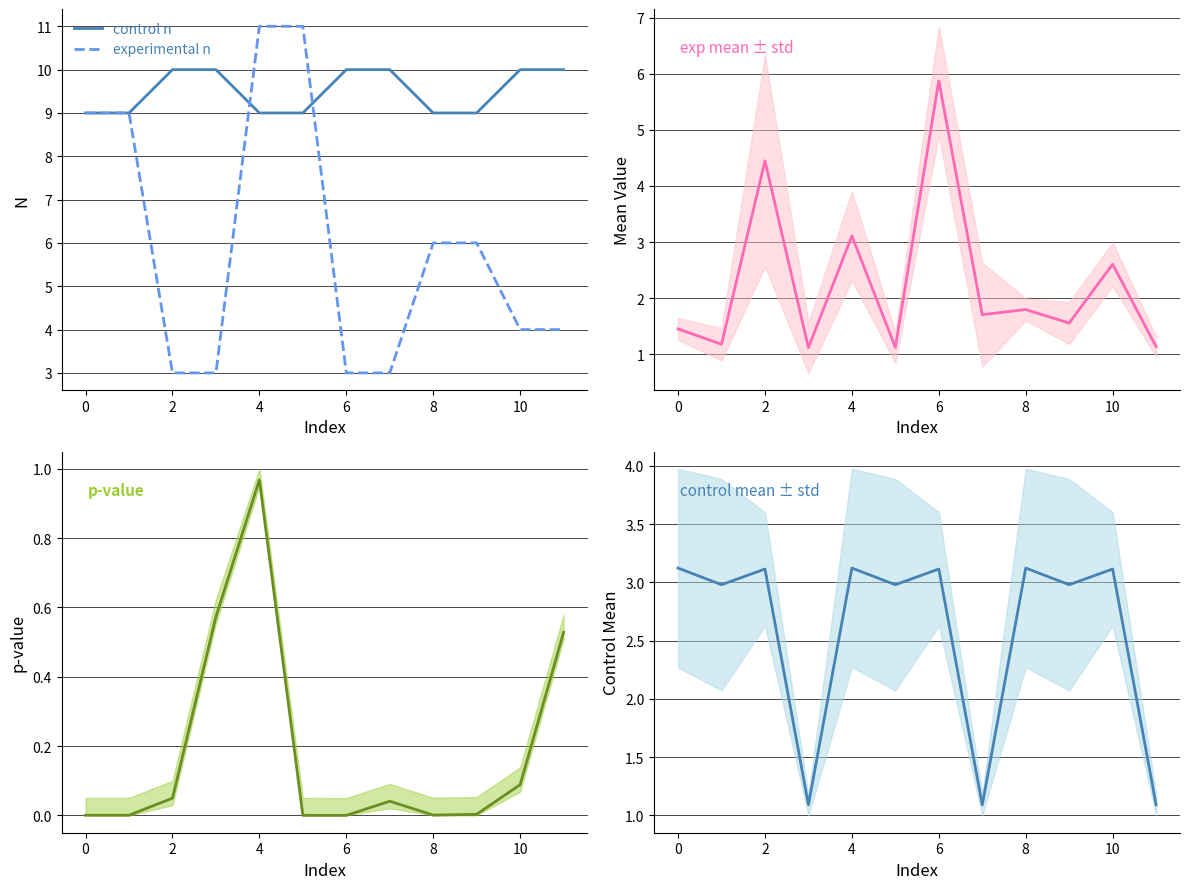

The control n series shows 9 at 4. True or false?

True